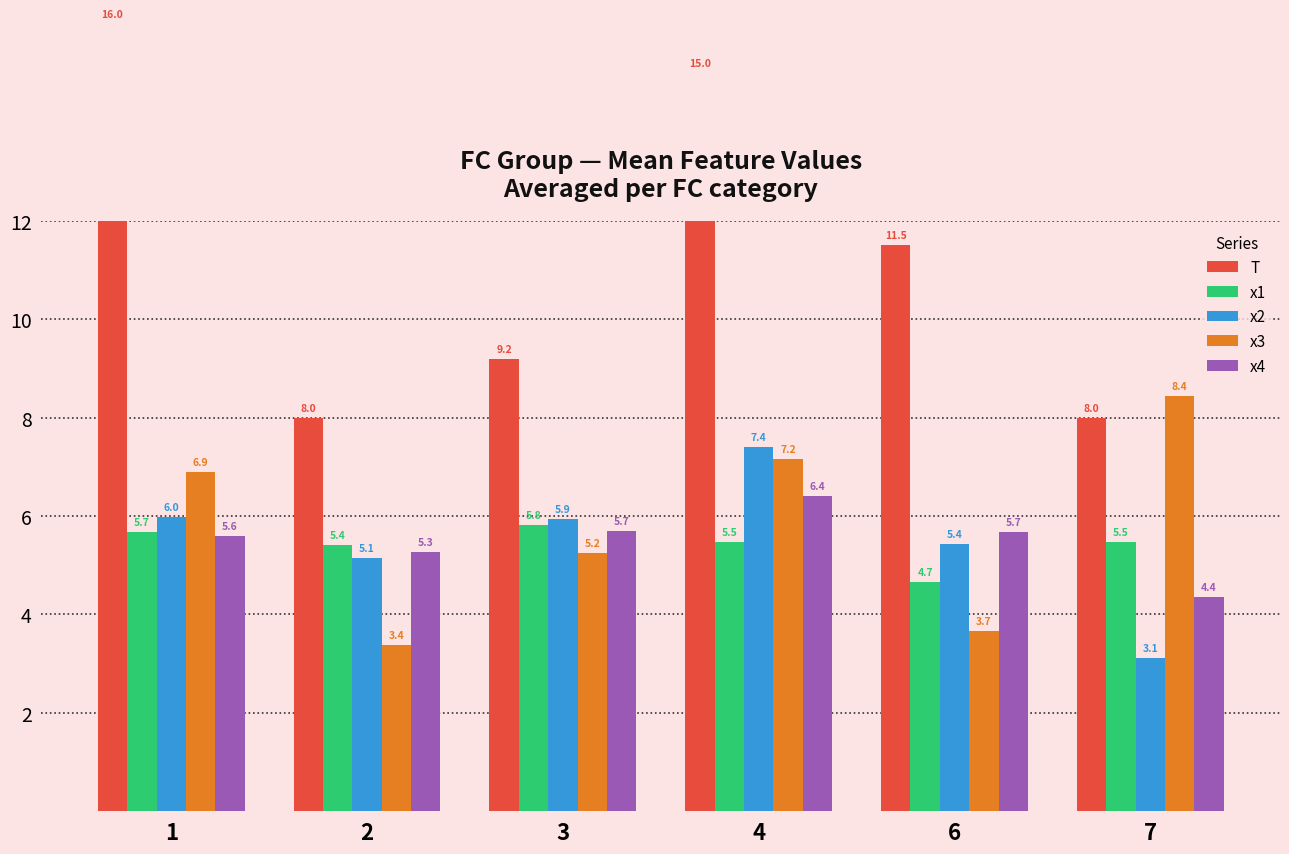

How many values in the x1 series exceed 5?

5